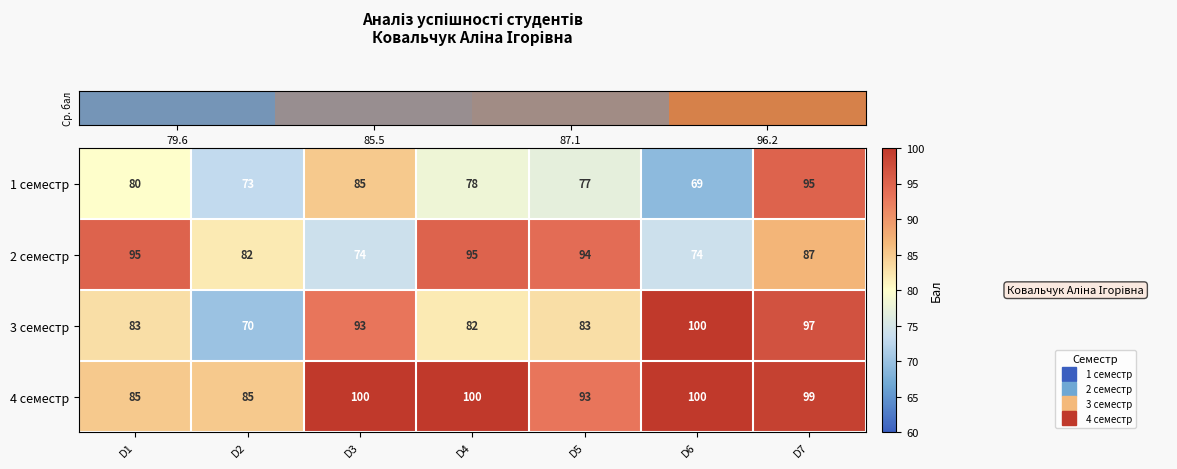

What is the spread (max minus min) of values at D5?

17